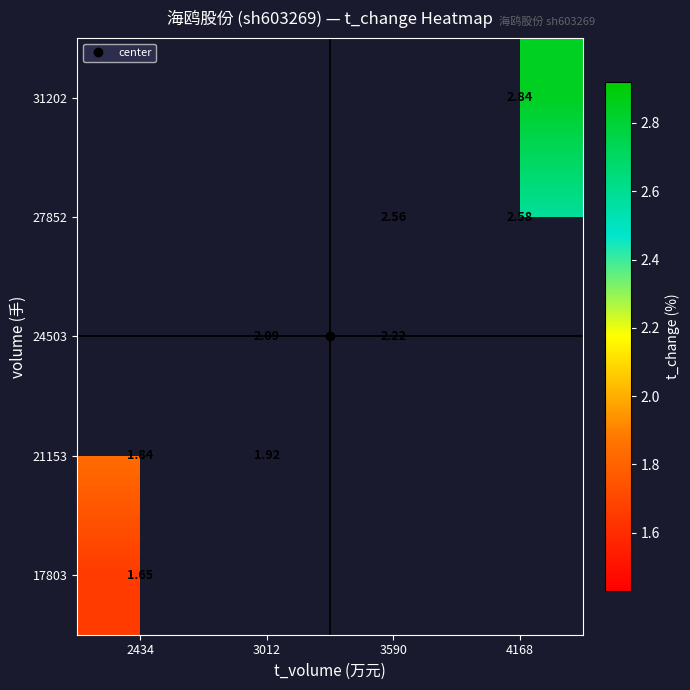

At which category does the chart reach its minimum across all series?

2434